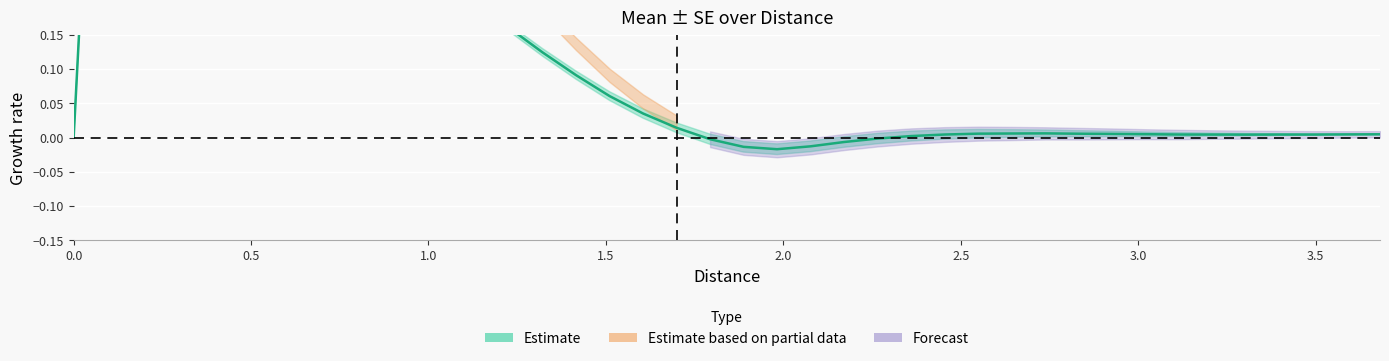

Reading left to right, list all the values displayed in this chart.

0.0	0.9	0.9	0.8	0.7	0.6	0.5	0.5	0.4	0.3	0.3	0.2	0.2	0.2	0.1	0.1	0.1	0.0	0.0	-0.0	-0.0	-0.0	-0.0	-0.0	-0.0	0.0	0.0	0.0	0.0	0.0	0.0	0.0	0.0	0.0	0.0	0.0	0.0	0.0	0.0	0.0